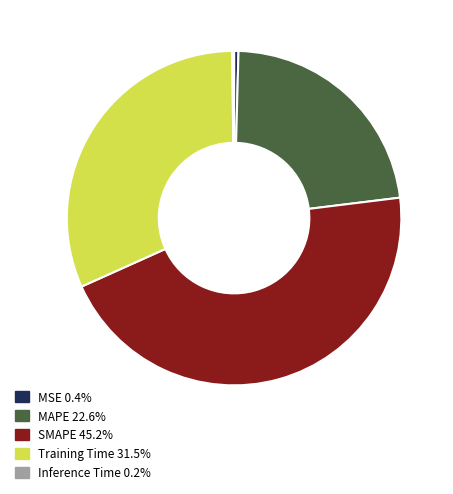

Is the sum of SMAPE 45.2% and Training Time 31.5% greater than half?

Yes